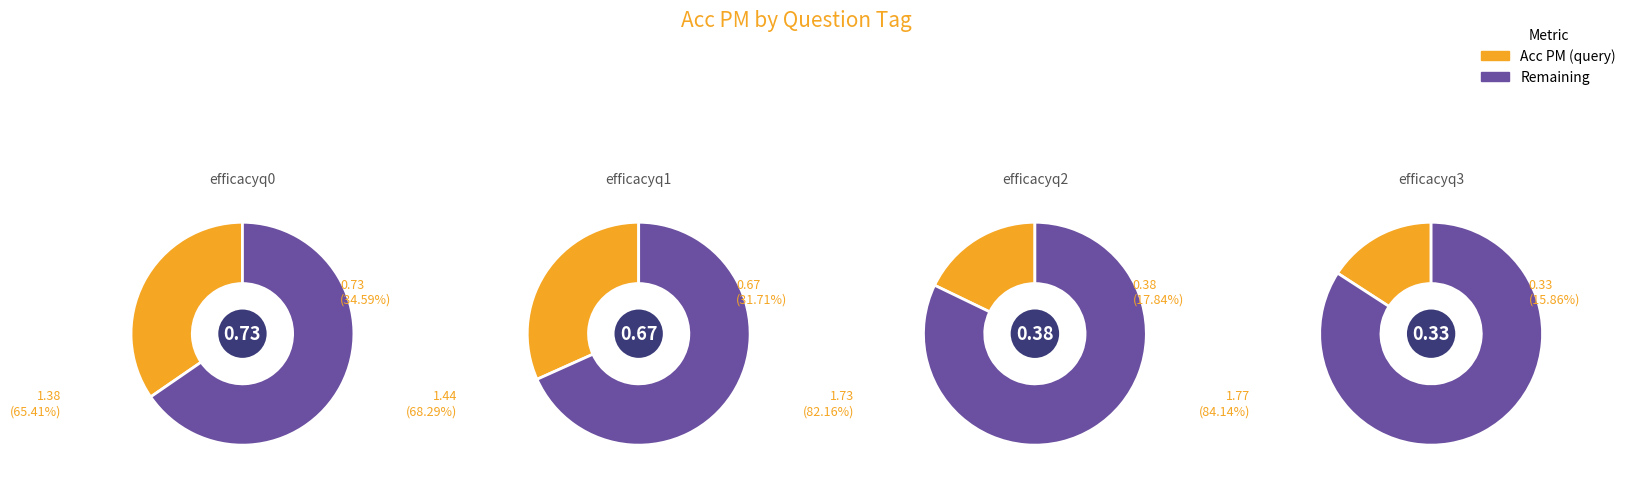

To the nearest percent, what is the difference between the efficacyq3 and efficacyq0 slice percentages?

19%